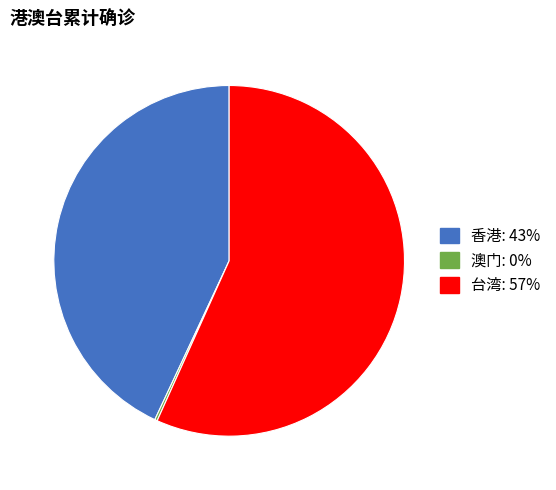

Combined, do 台湾 and 香港 account for over 50%?

Yes